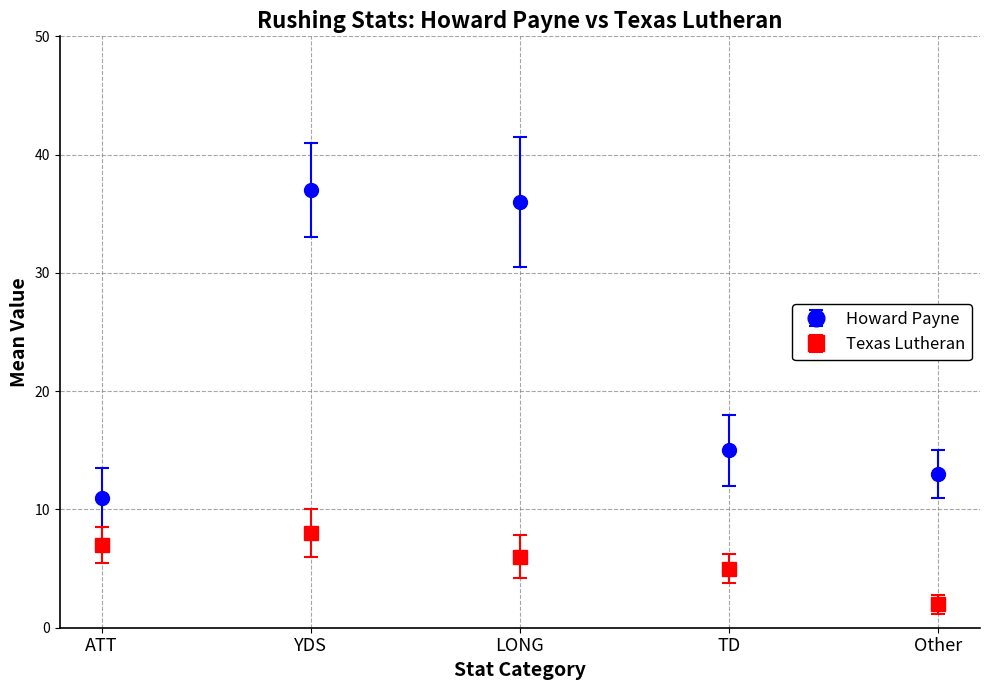

Which series has the largest range (max minus min)?

Howard Payne